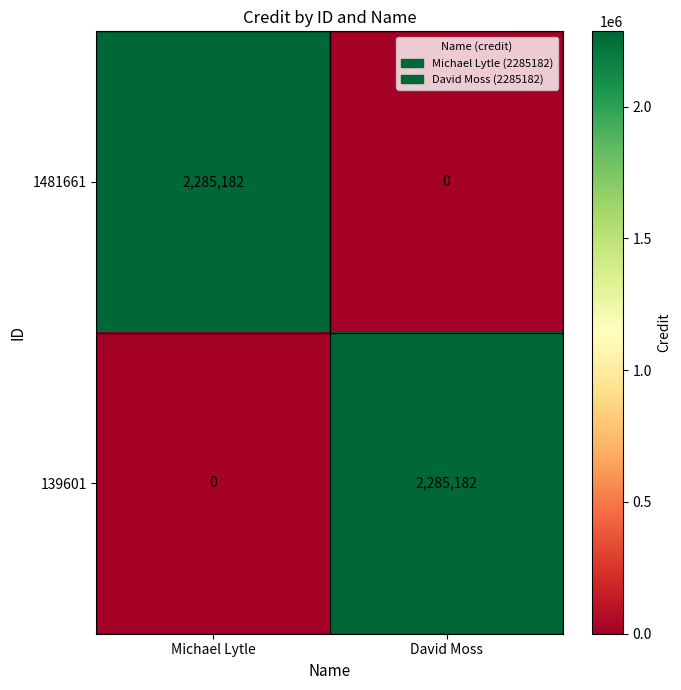

What is the spread (max minus min) of values at Michael Lytle?

2285182